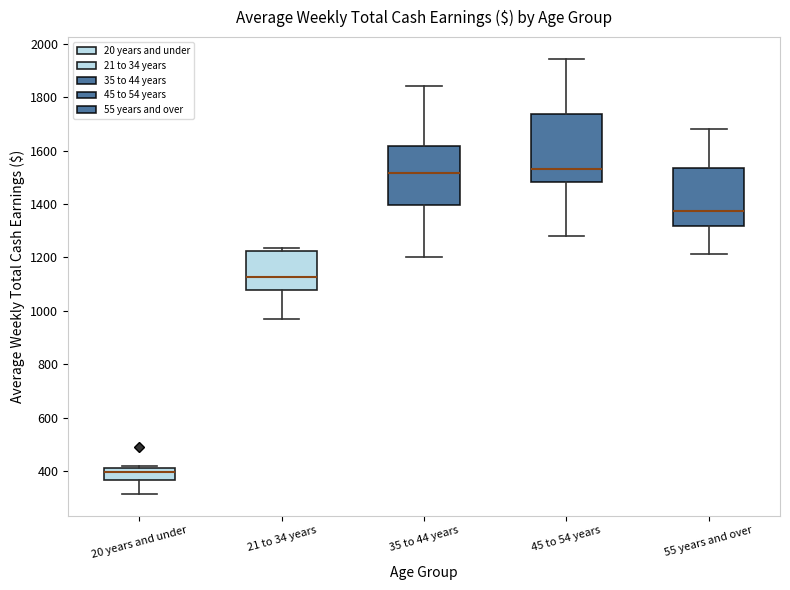

Comparing the boxes themselves (not the whiskers), which one is the tallest?

45 to 54 years